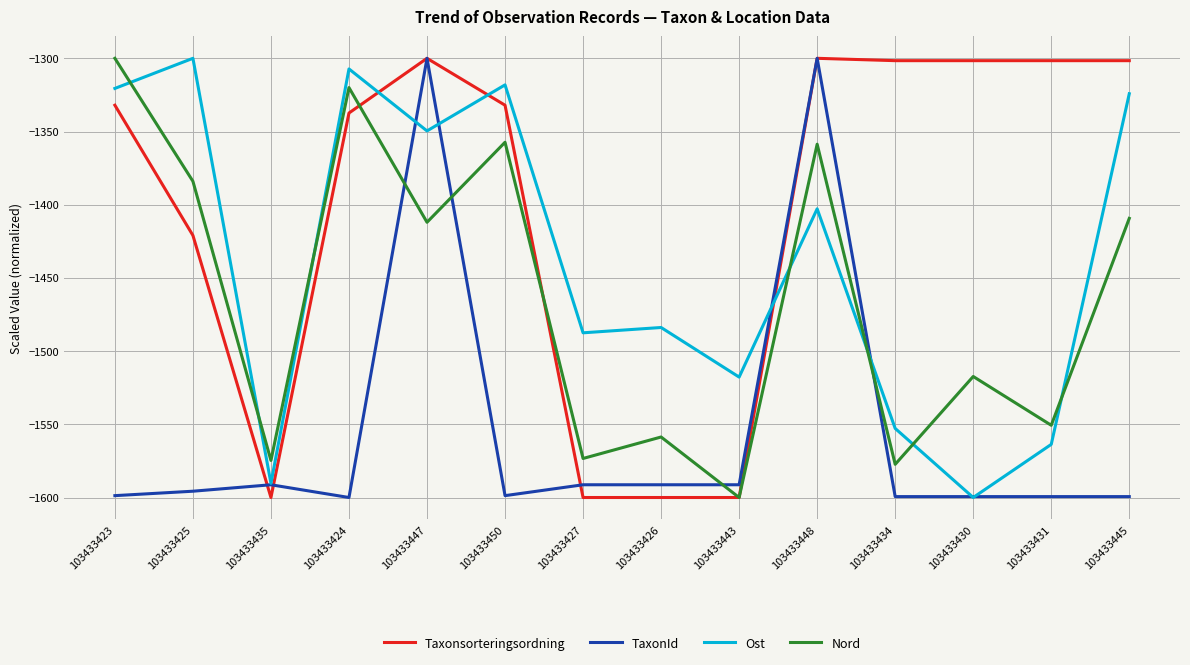

What position from the right is 103433447?

10